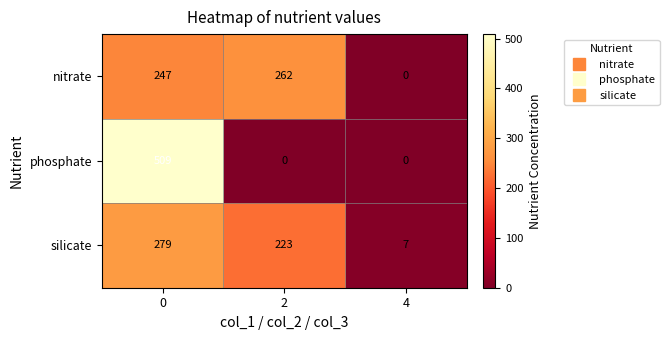

Is the value of nitrate at 2 greater than the value of silicate at 0?

No